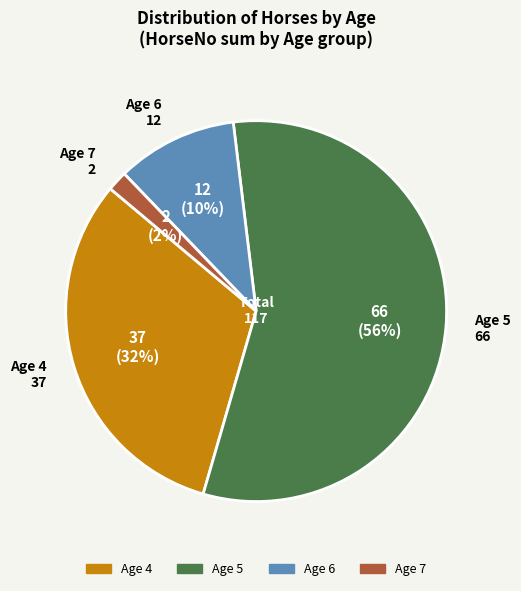

To the nearest percent, what is the average slice percentage?

25%